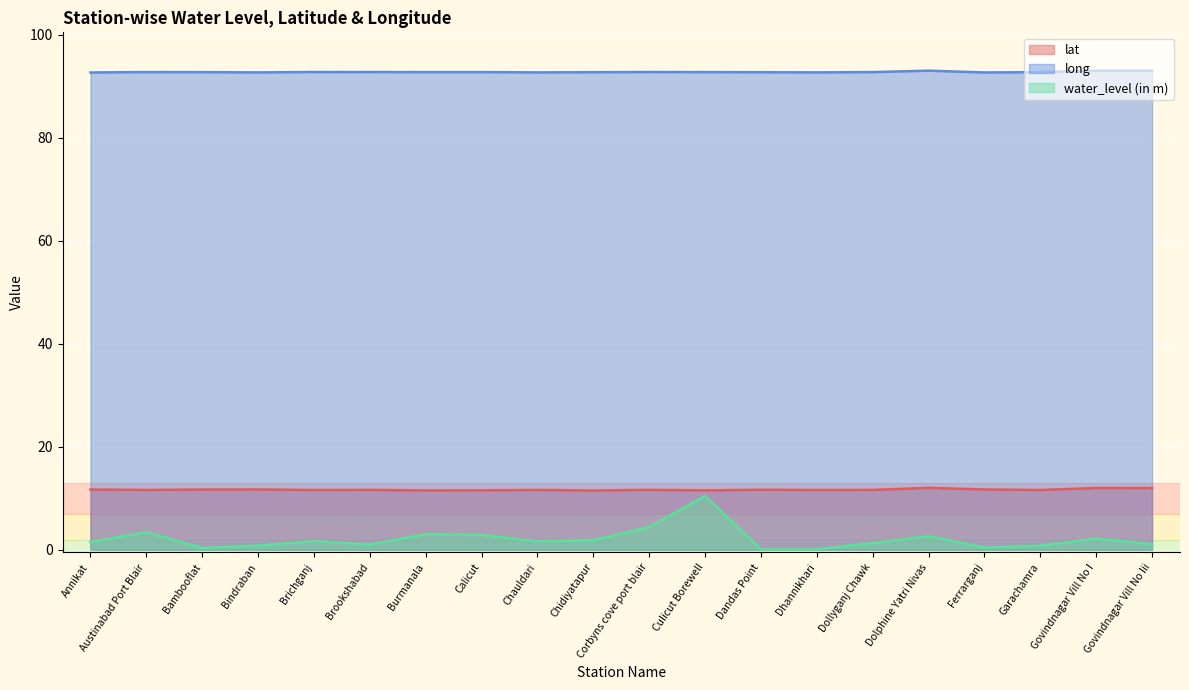

True or false: lat and long cross at least once.

False